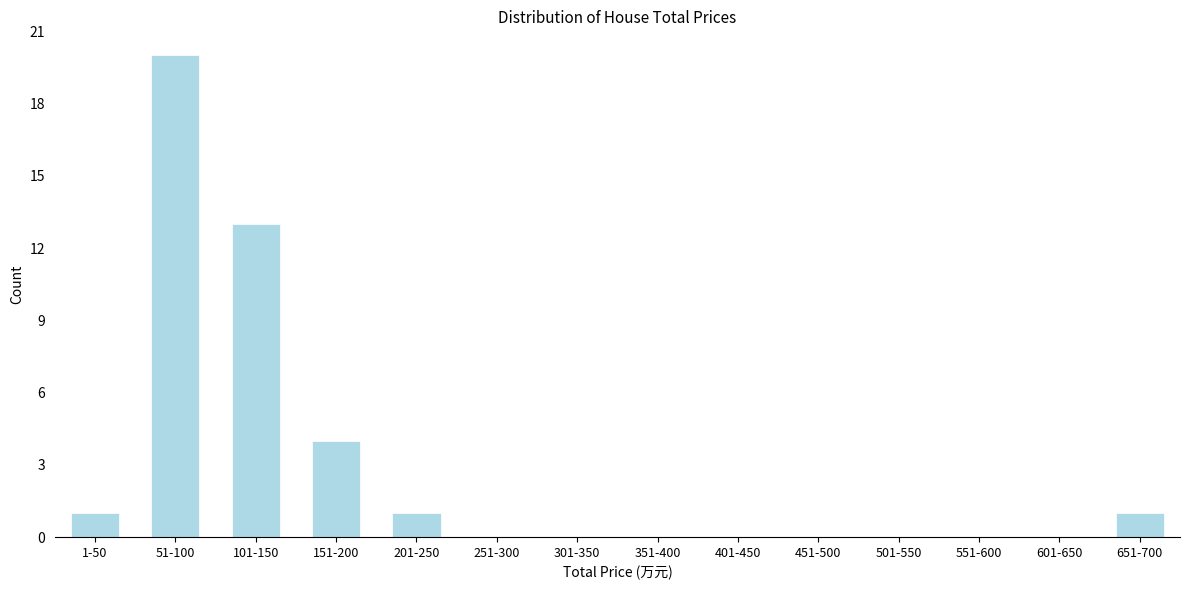

Reading left to right, extract all data points from this chart.

1-50=1	51-100=20	101-150=13	151-200=4	201-250=1	251-300=0	301-350=0	351-400=0	401-450=0	451-500=0	501-550=0	551-600=0	601-650=0	651-700=1